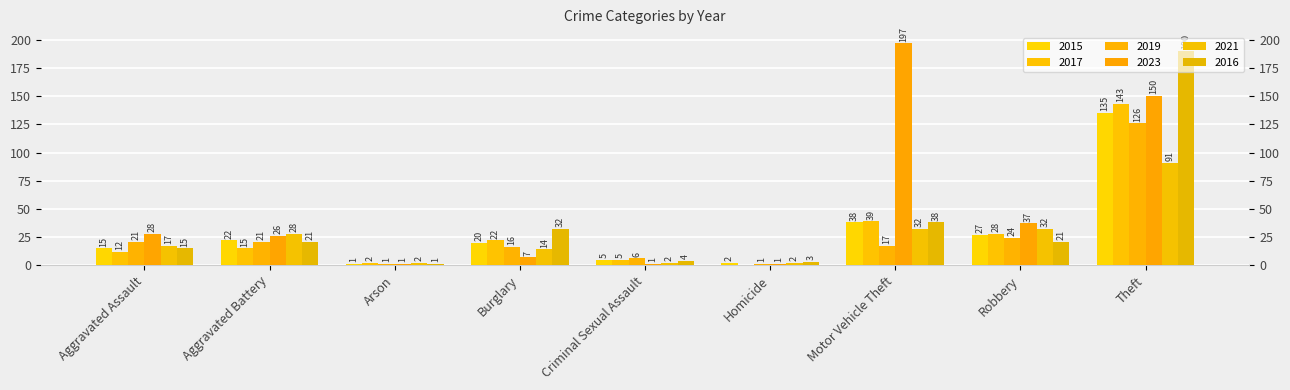

Which category has the lowest value across all series?

Homicide